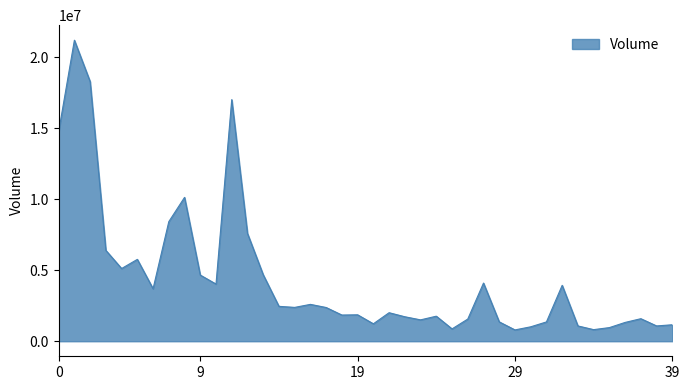

What is the difference between the maximum and minimum values?

20412959